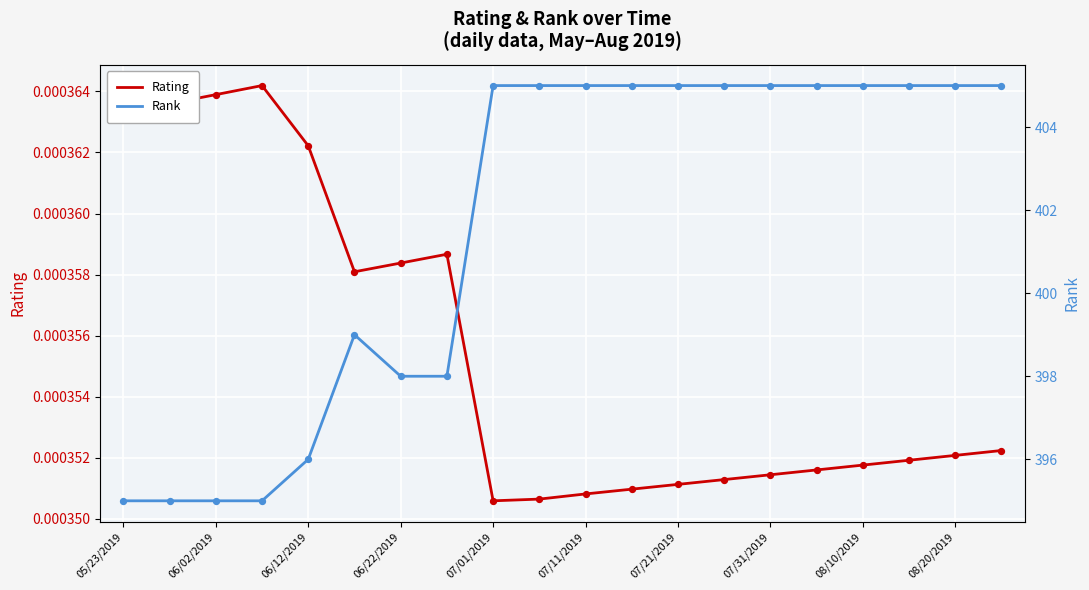

Is the value of Rating at 07/31/2019 greater than the value of Rank at 17?

No